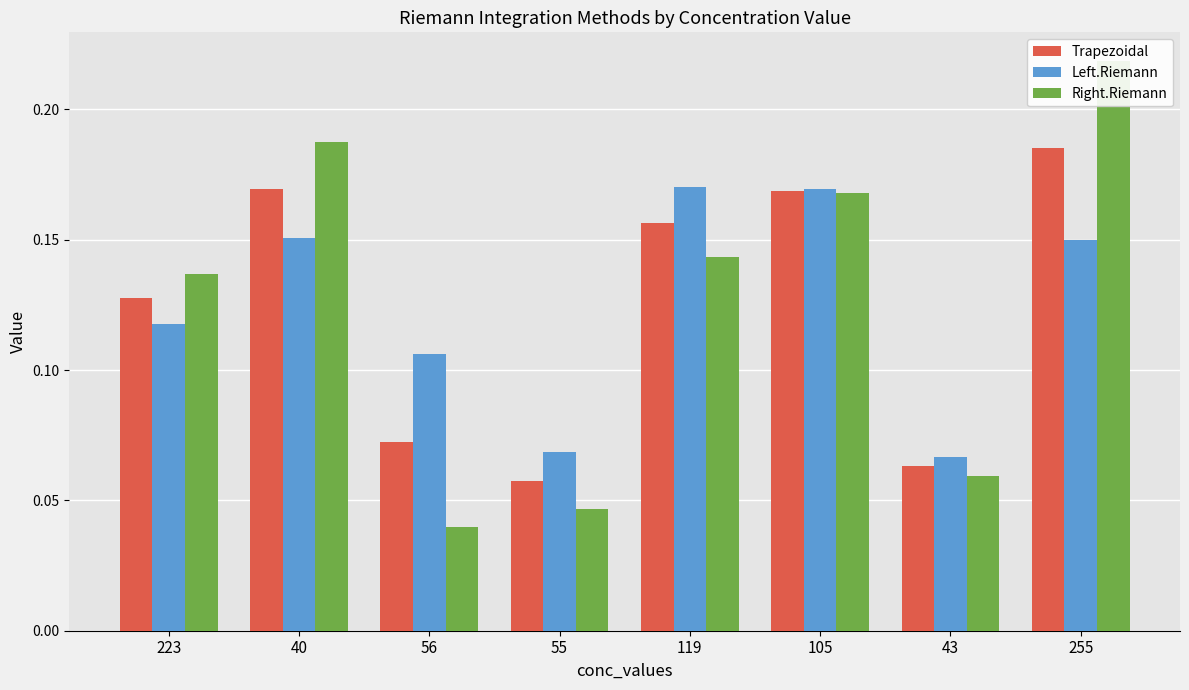

At which label is Left.Riemann closest to 0?

43